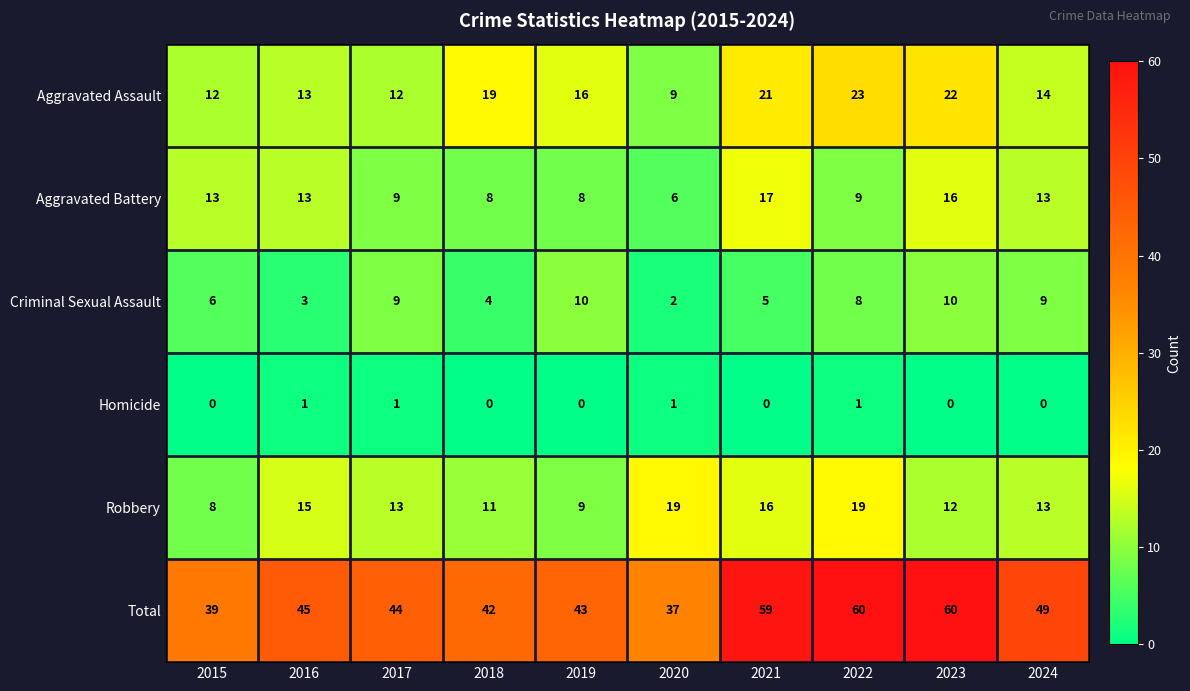

List the series in order of their peak value, highest first.

Total, Aggravated Assault, Robbery, Aggravated Battery, Criminal Sexual Assault, Homicide